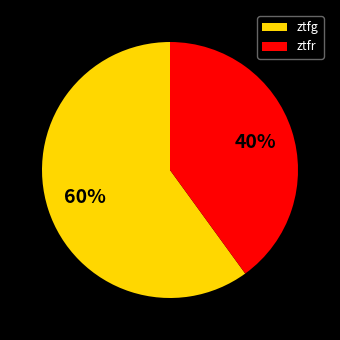

How many segments does this pie chart have?

2